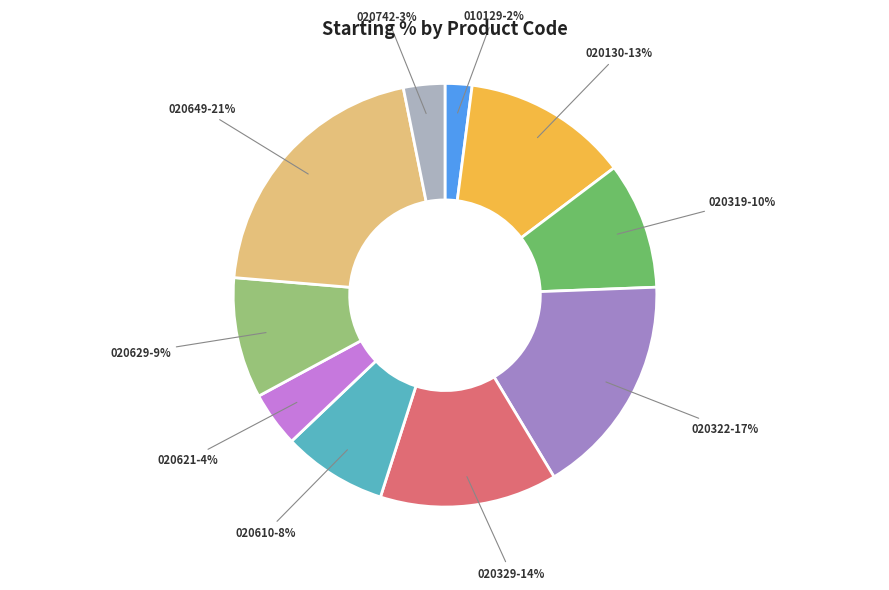

Which slice is the smallest?

010129